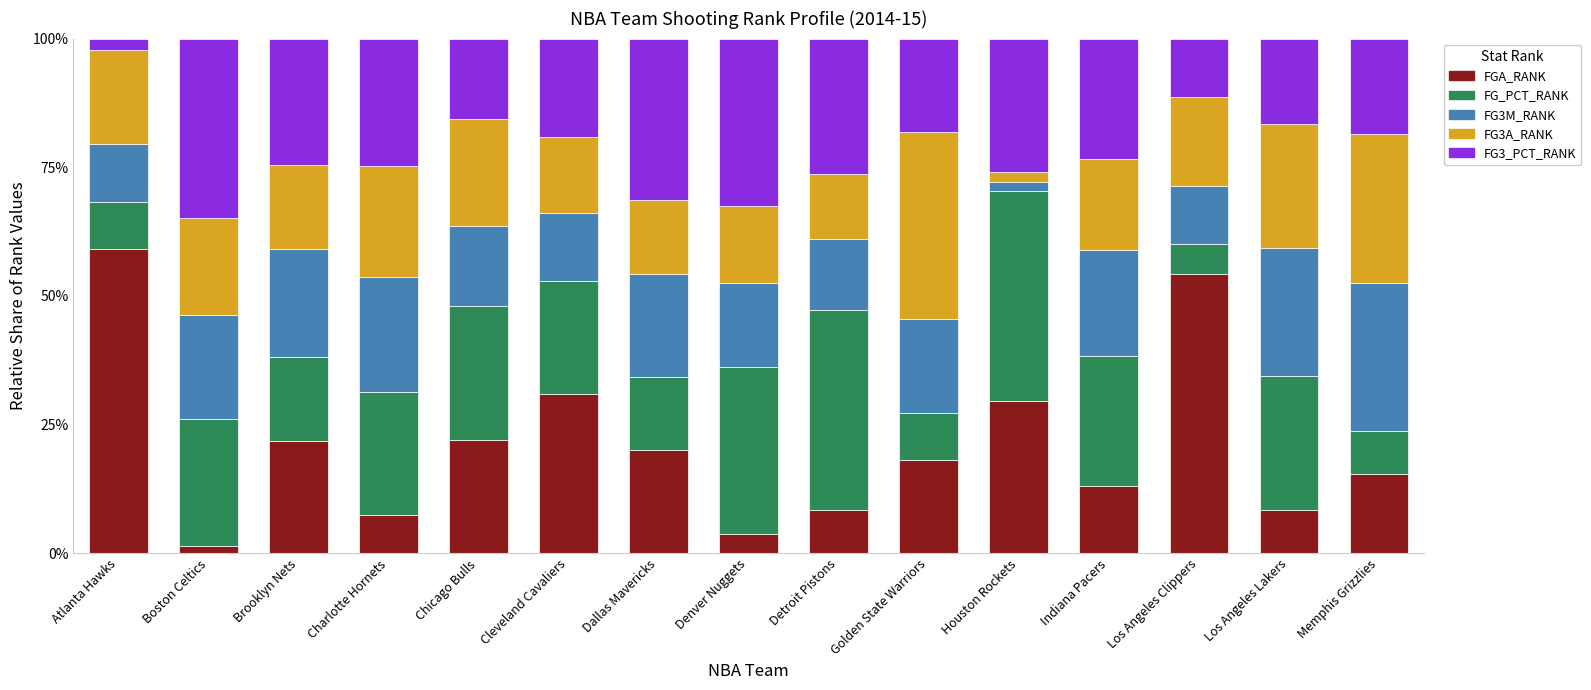

What value does the FGA_RANK series have at Chicago Bulls?

22.1